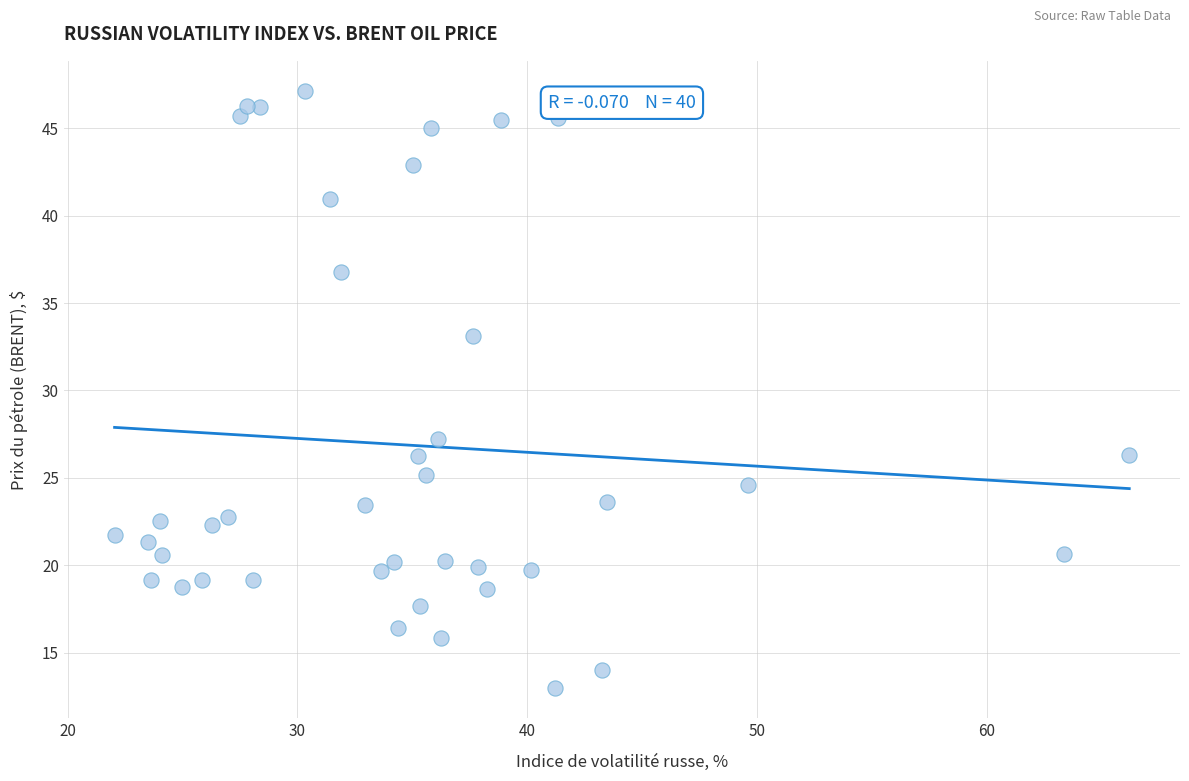

What is the range of X values (max minus min)?

44.2